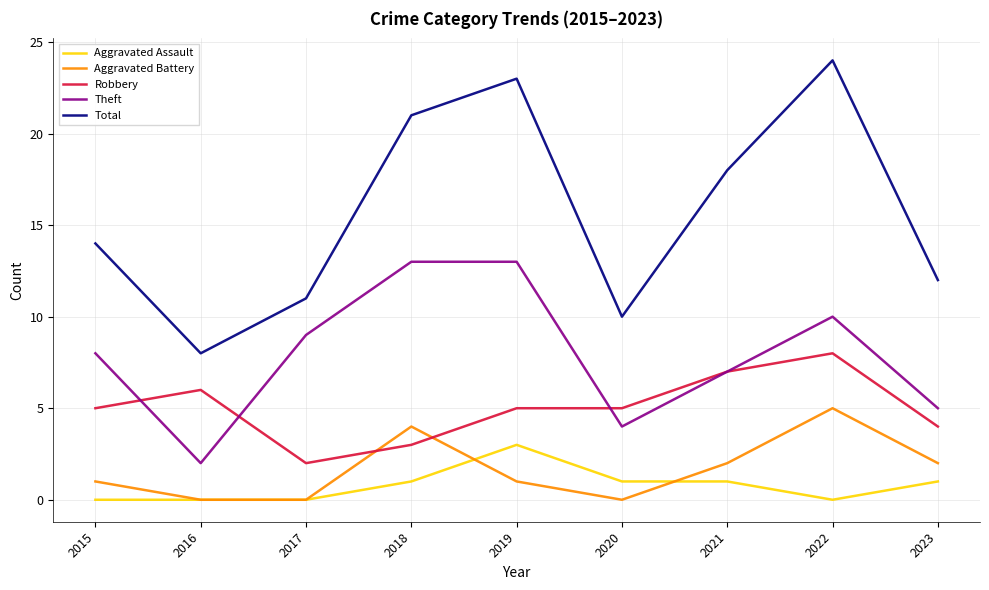

Which series has the largest range (max minus min)?

Total